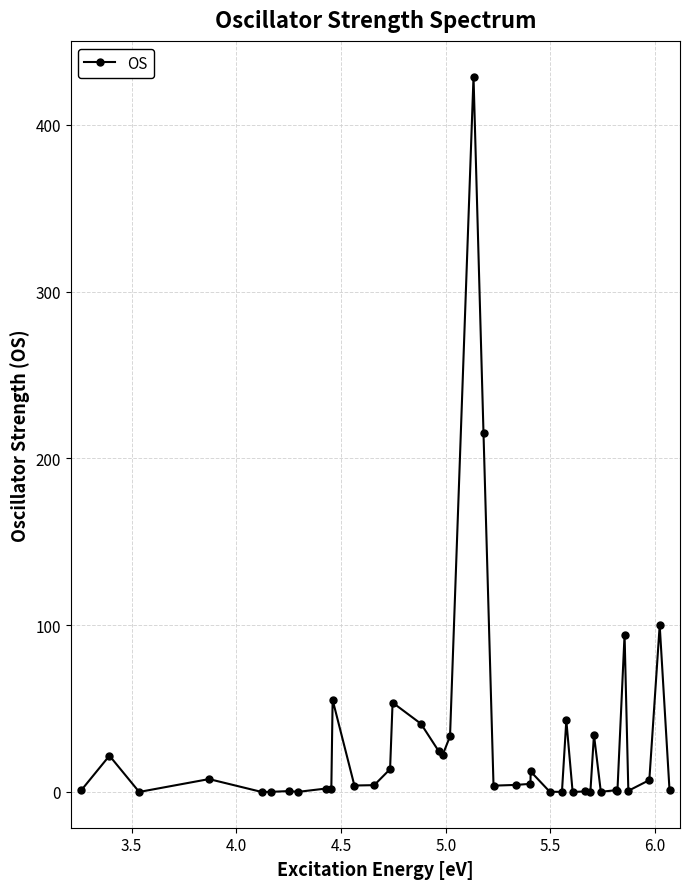

What is the sum of all values?

1238.1